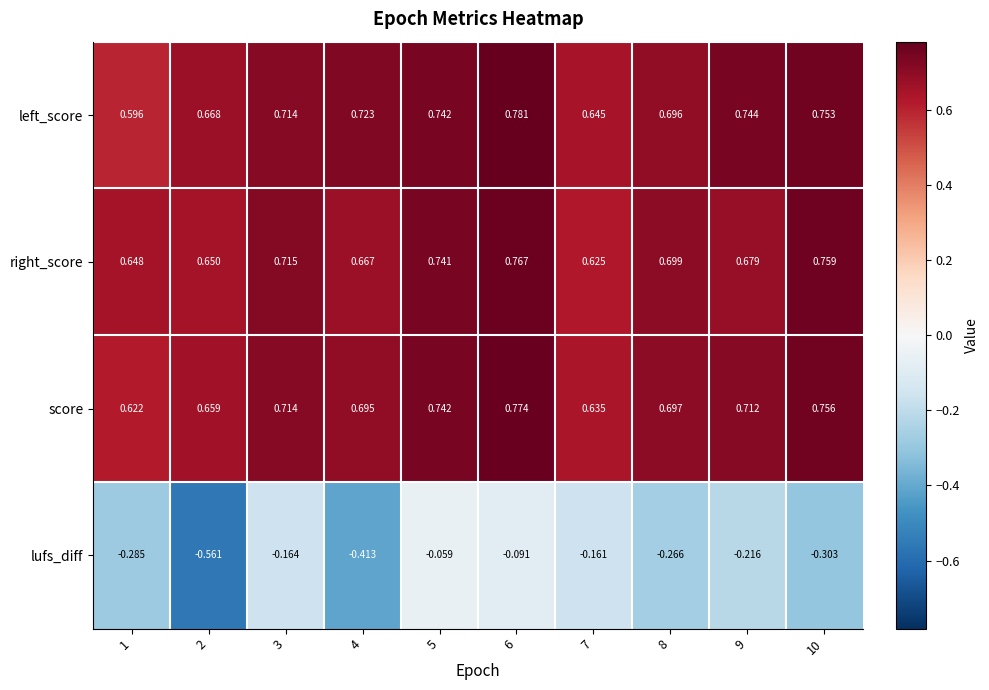

At 9, list the series in order from smallest to largest.

lufs_diff, right_score, score, left_score